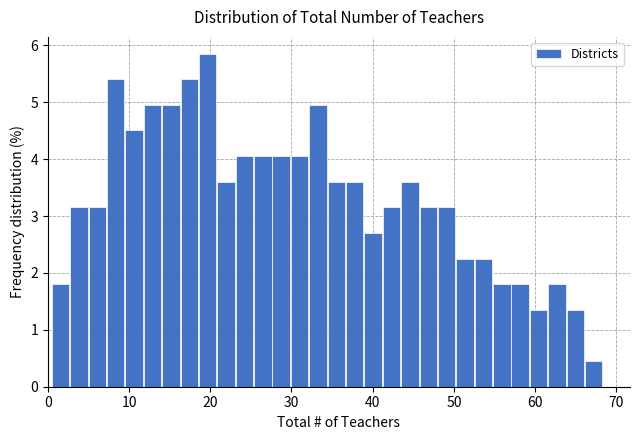

Around what value on the x-axis is the tallest bar? Give the approximate position of its centre, as read against the axis.

20